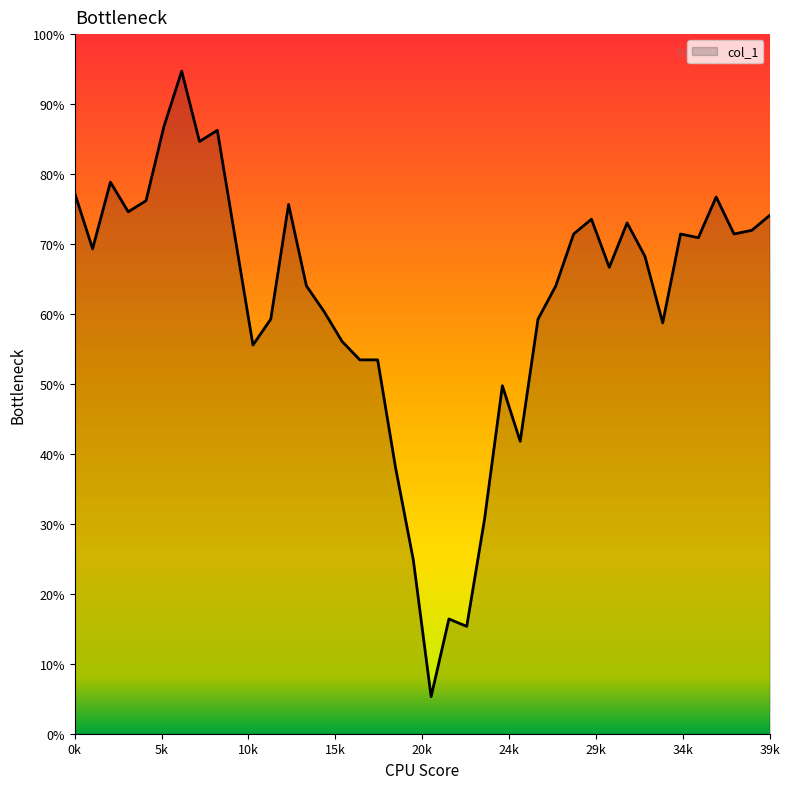

Where is the data nearest to the value 2515?

24